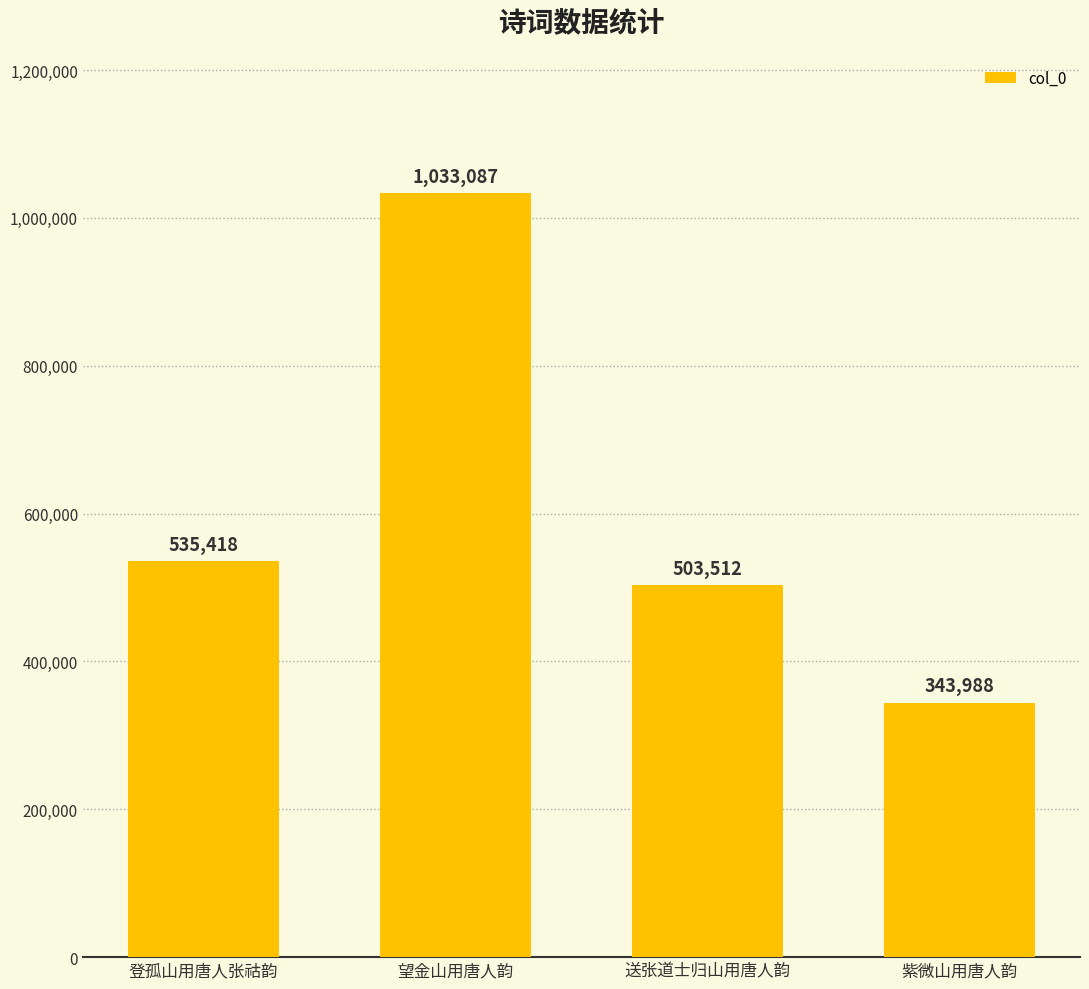

Reading left to right, list all the values displayed in this chart.

535418	1033087	503512	343988